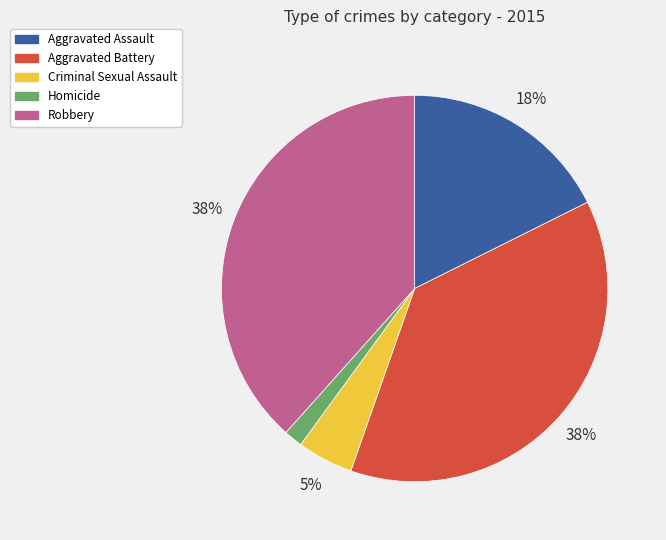

What is the smallest slice in the pie chart?

Homicide